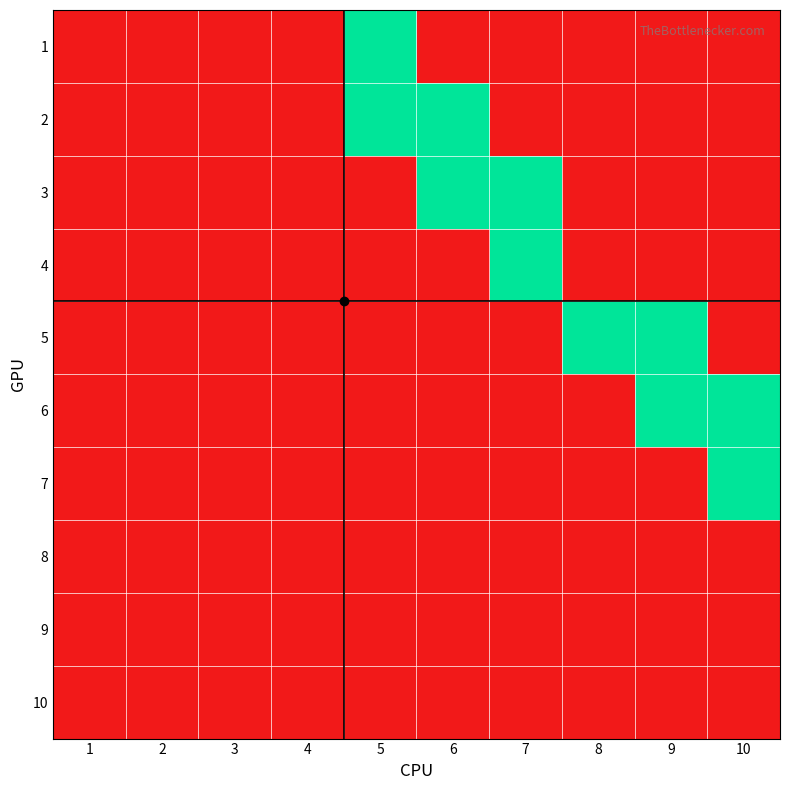

Rank the series by their maximum value, from highest to lowest.

1, 2, 3, 4, 5, 6, 7, 8, 9, 10